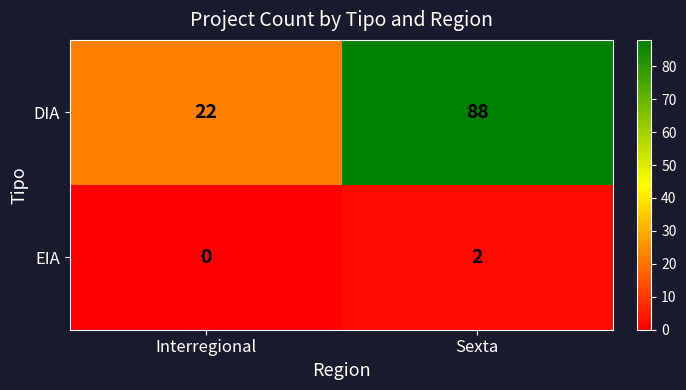

Is it true that DIA equals 88 at Sexta?

True